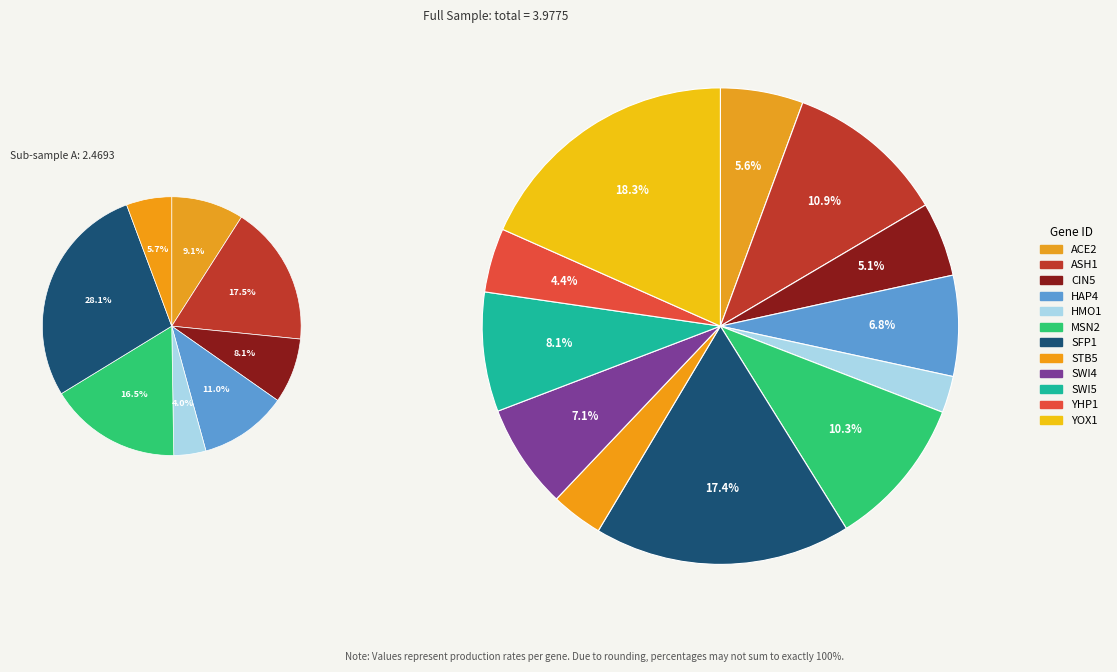

Is there a majority slice in this chart?

No